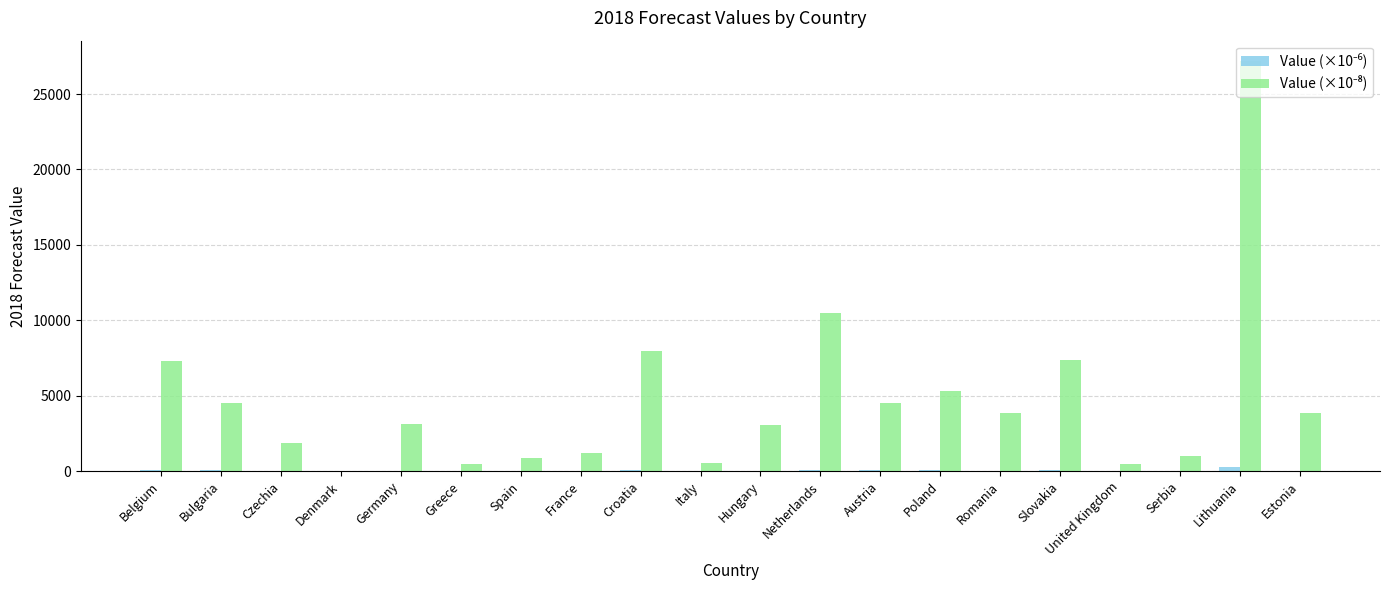

At which category is the sum across all series the highest?

Lithuania